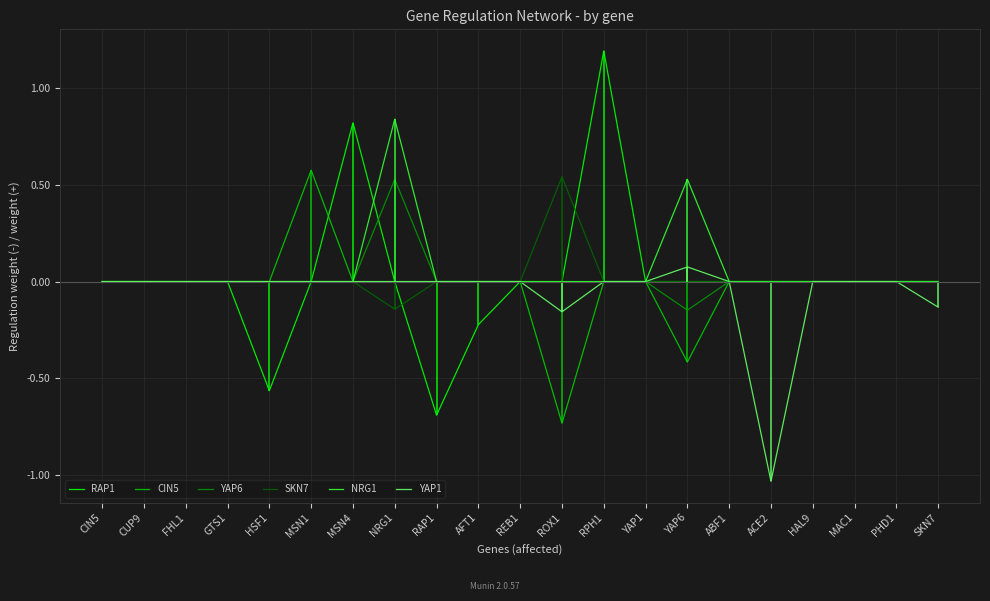

True or false: CIN5 and YAP6 intersect in this chart.

False